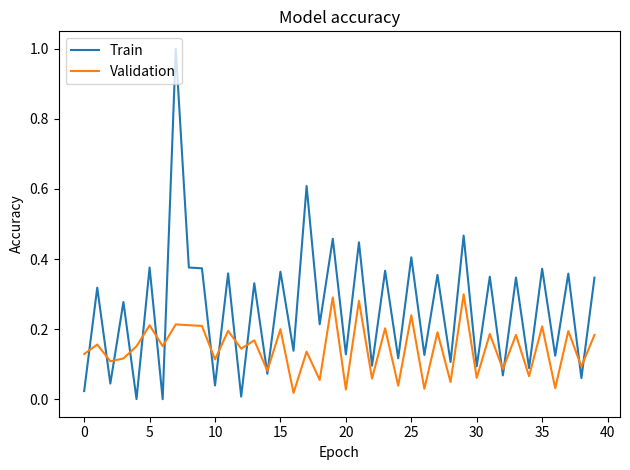

Which series has the largest range (max minus min)?

Train